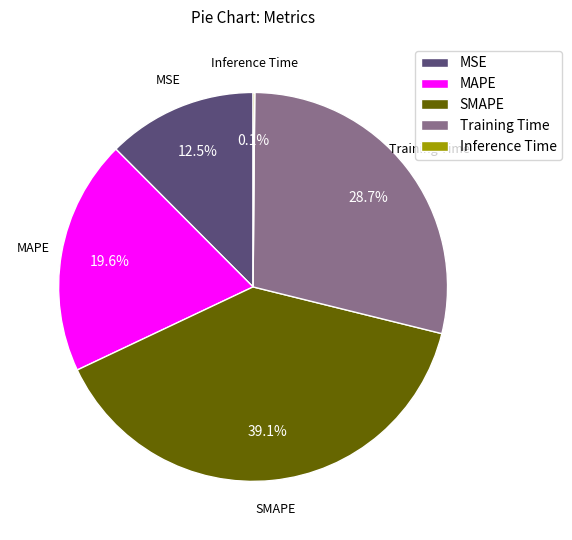

True or false: MAPE accounts for 31% of the total.

False